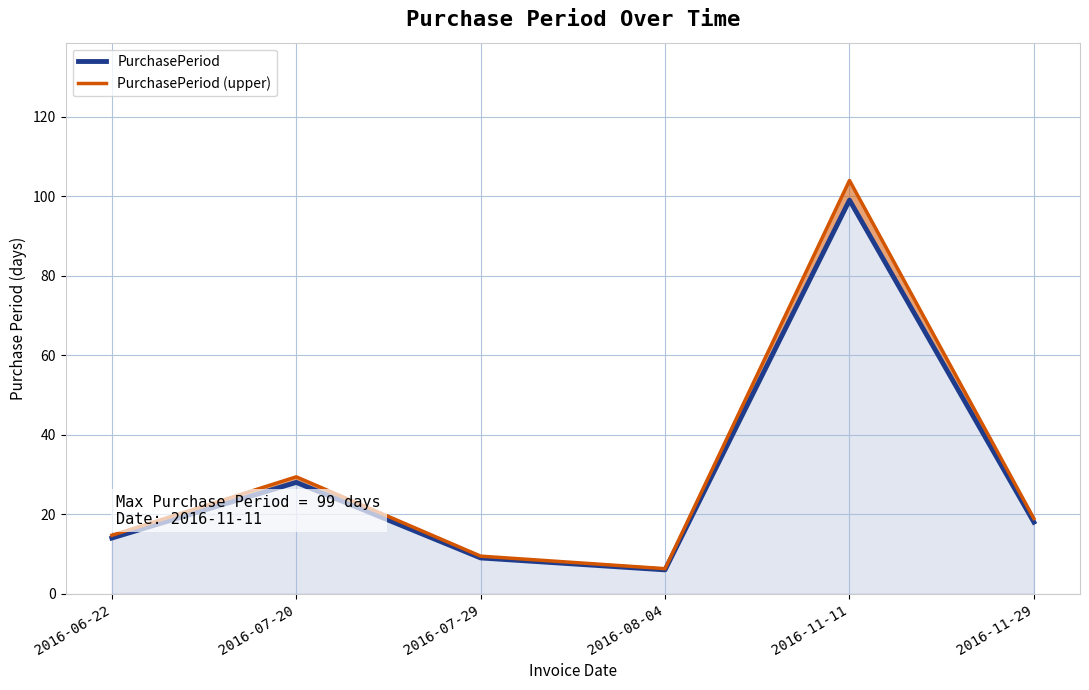

In PurchasePeriod (upper), how many points are higher than both neighbors (excluding endpoints)?

2